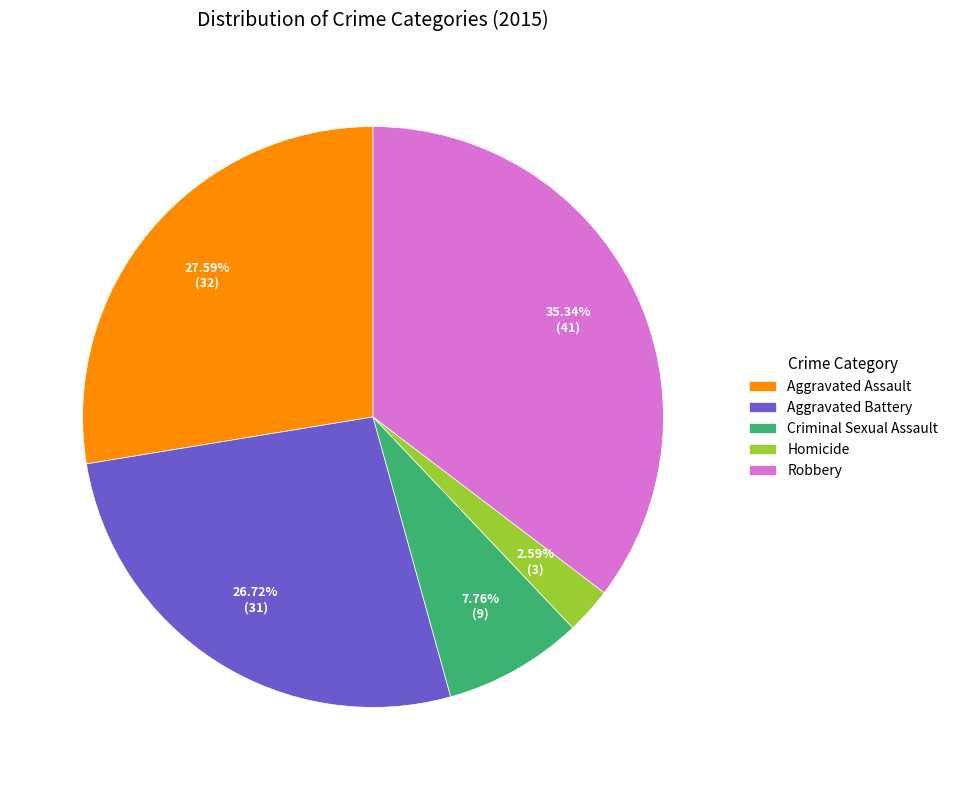

What is the ratio of the value at Robbery to the value at Aggravated Battery?

1.3